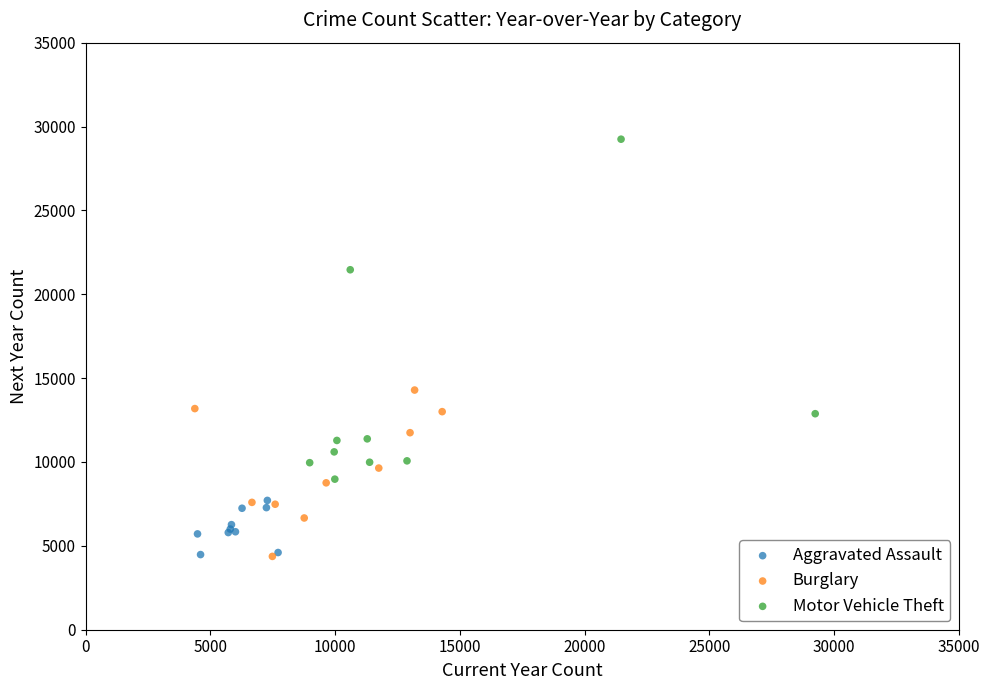

What are all the series names shown in the legend?

Aggravated Assault, Burglary, Motor Vehicle Theft